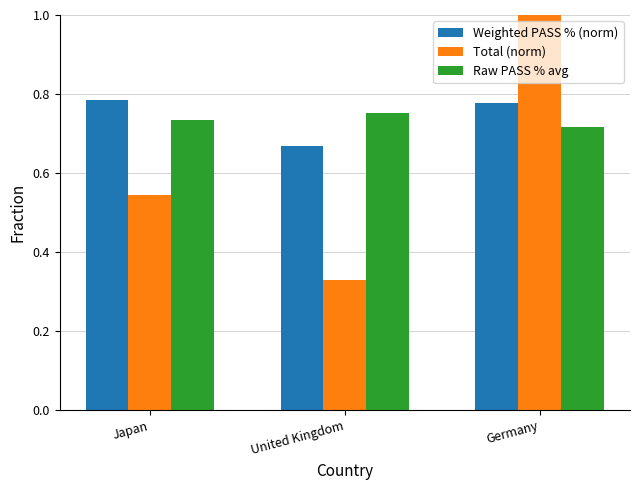

True or false: Weighted PASS % (norm) has a value of 0.5 at Germany.

False